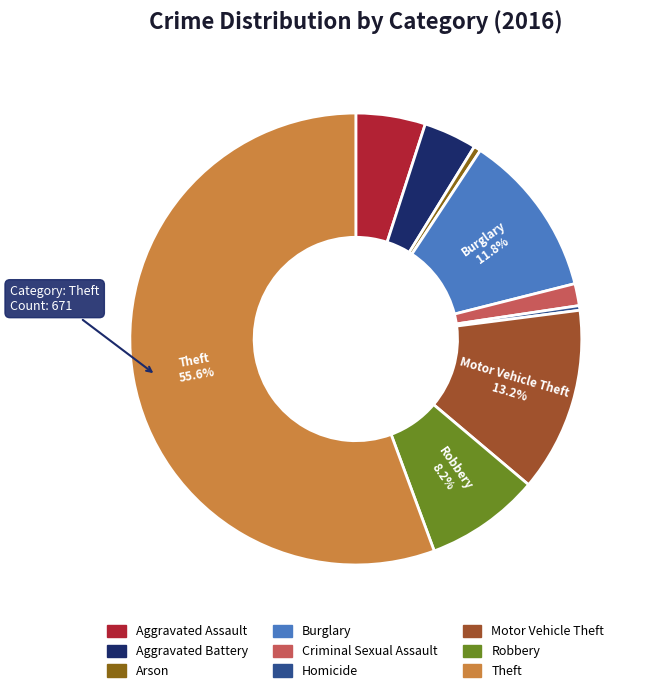

Between Criminal Sexual Assault and Motor Vehicle Theft, which is larger?

Motor Vehicle Theft